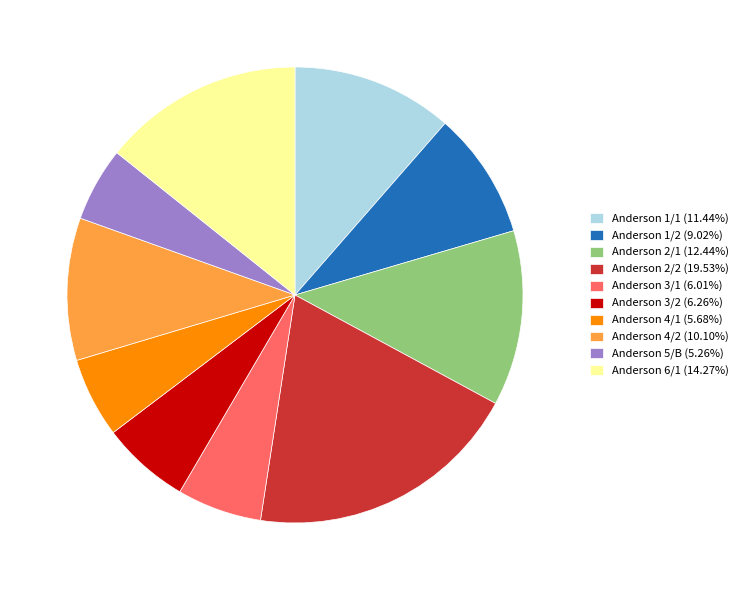

Do Anderson 3/2 (6.26%) and Anderson 1/2 (9.02%) together represent more than half of the pie?

No